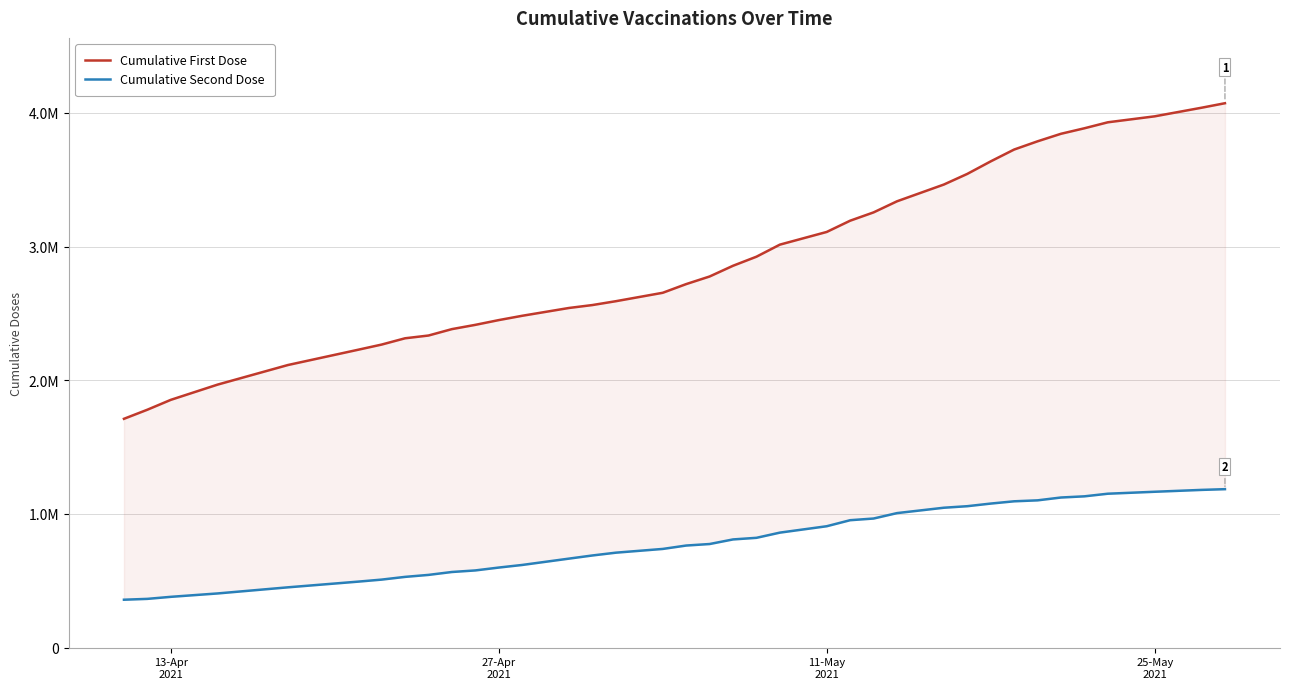

Which series has the largest total across all categories?

Cumulative First Dose